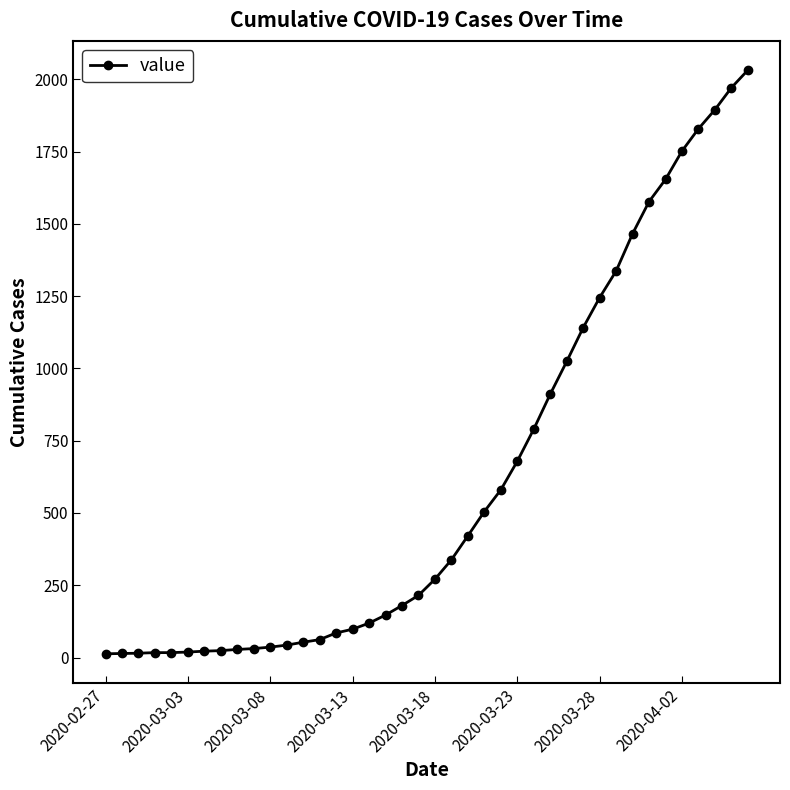

What is the difference between the maximum and minimum values?

2019